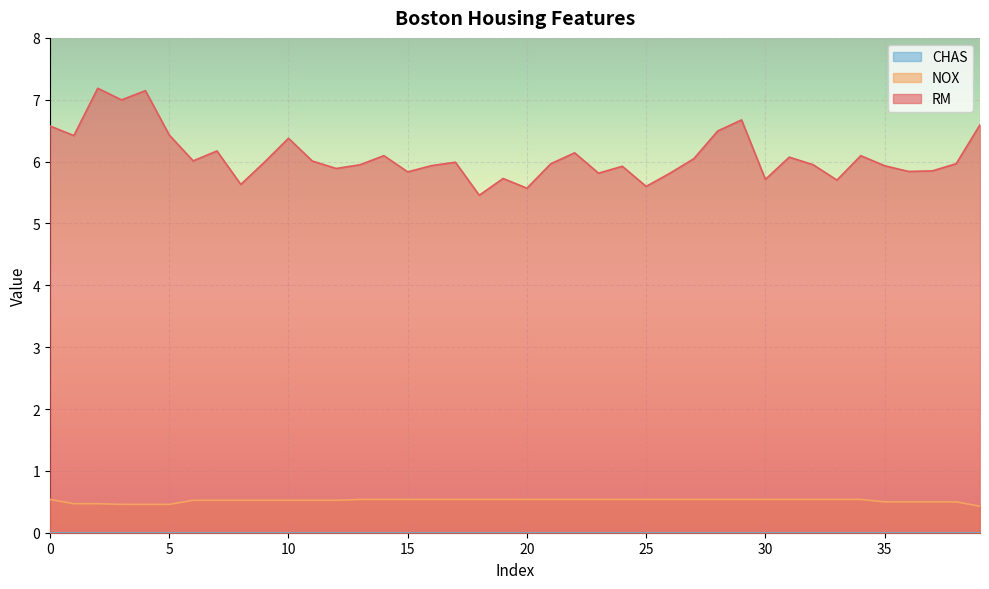

What is the highest value of the RM series?

7.2